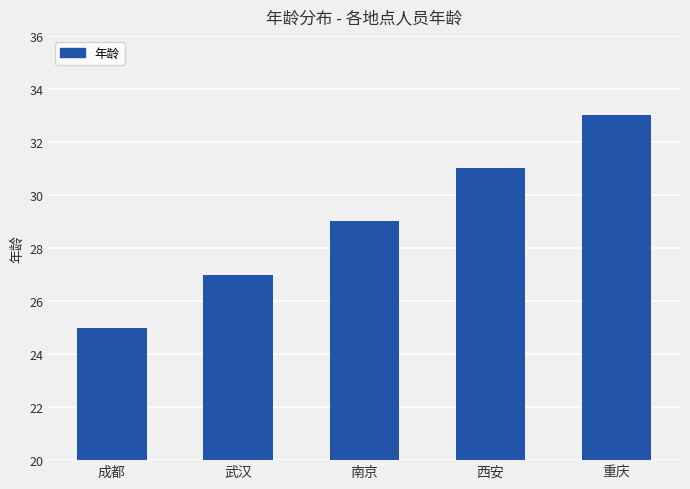

Approximately how many times larger is the value at 南京 compared to 武汉?

1.1